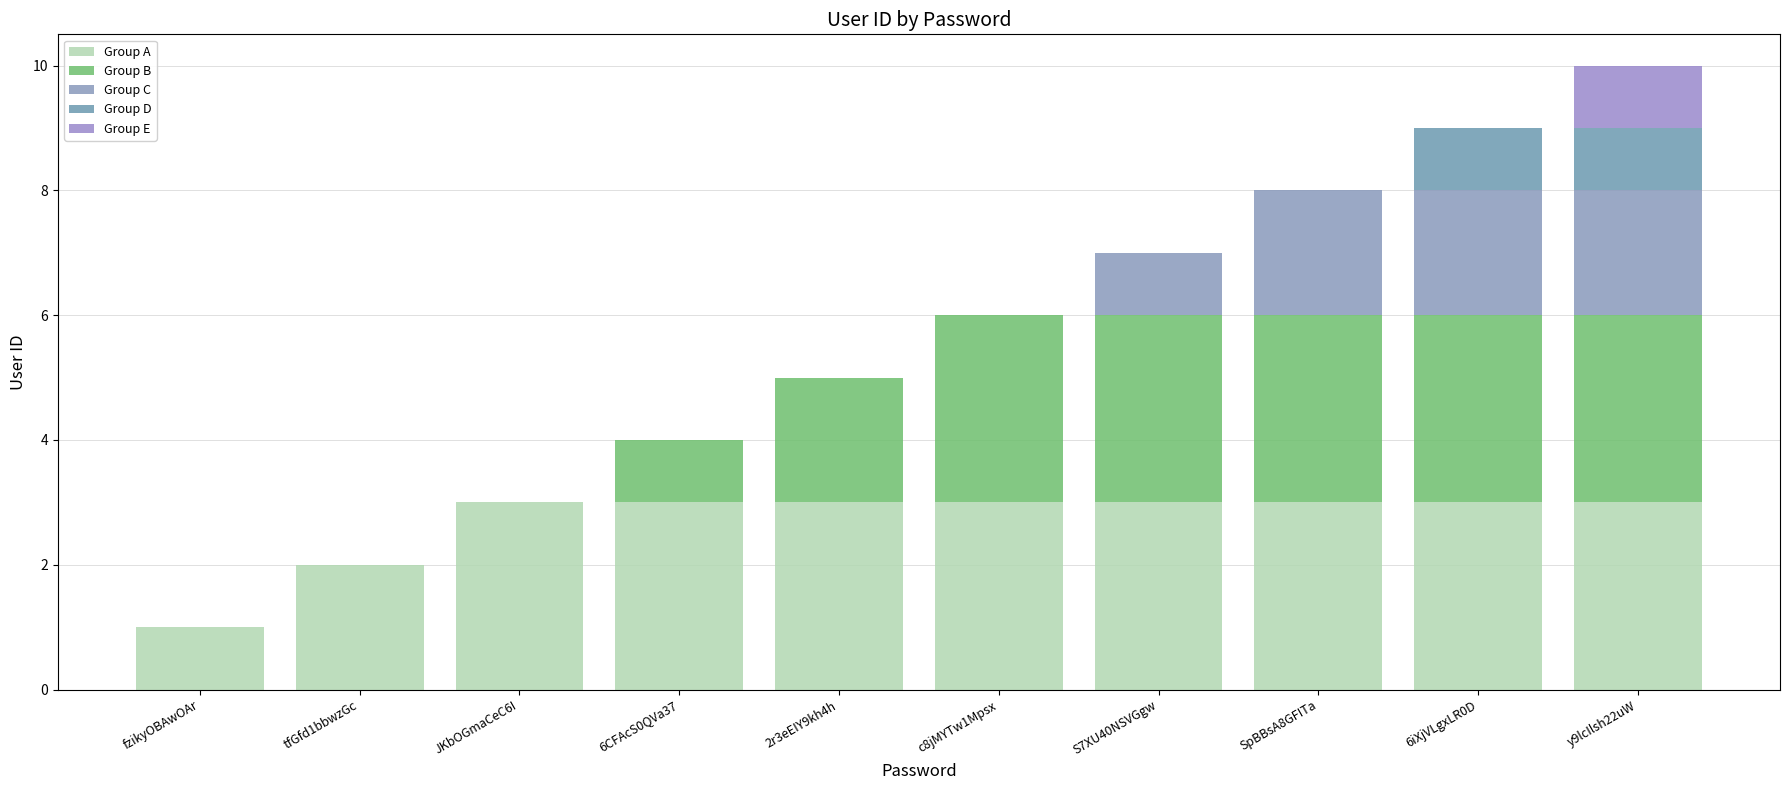

Is it true that Group D equals 0 at tfGfd1bbwzGc?

True